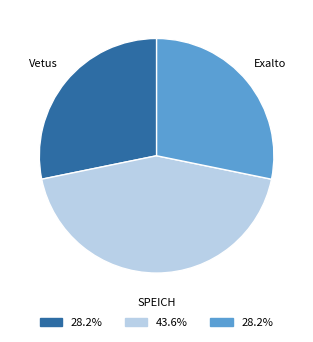

Is there any slice that represents more than half of the pie?

No